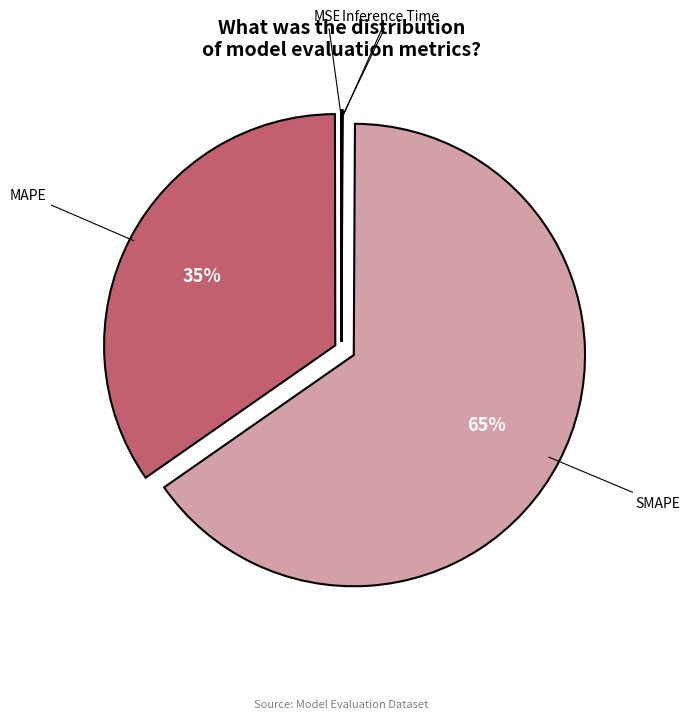

To the nearest percent, what is the difference between the largest and smallest slice percentages?

65%